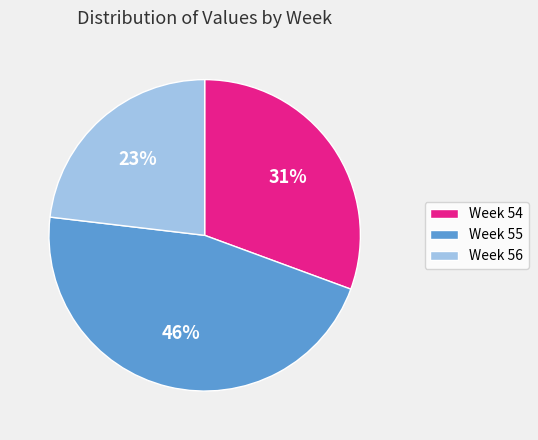

Does Week 54 represent more than half of the total?

No